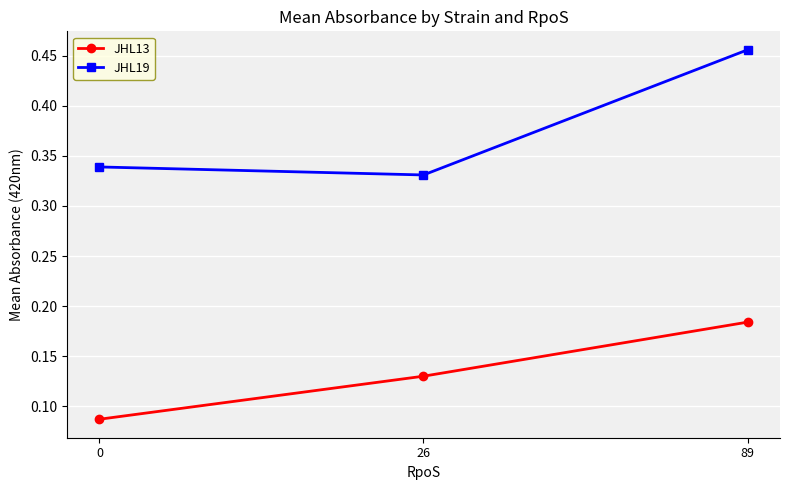

Which series has the widest spread of values?

JHL19